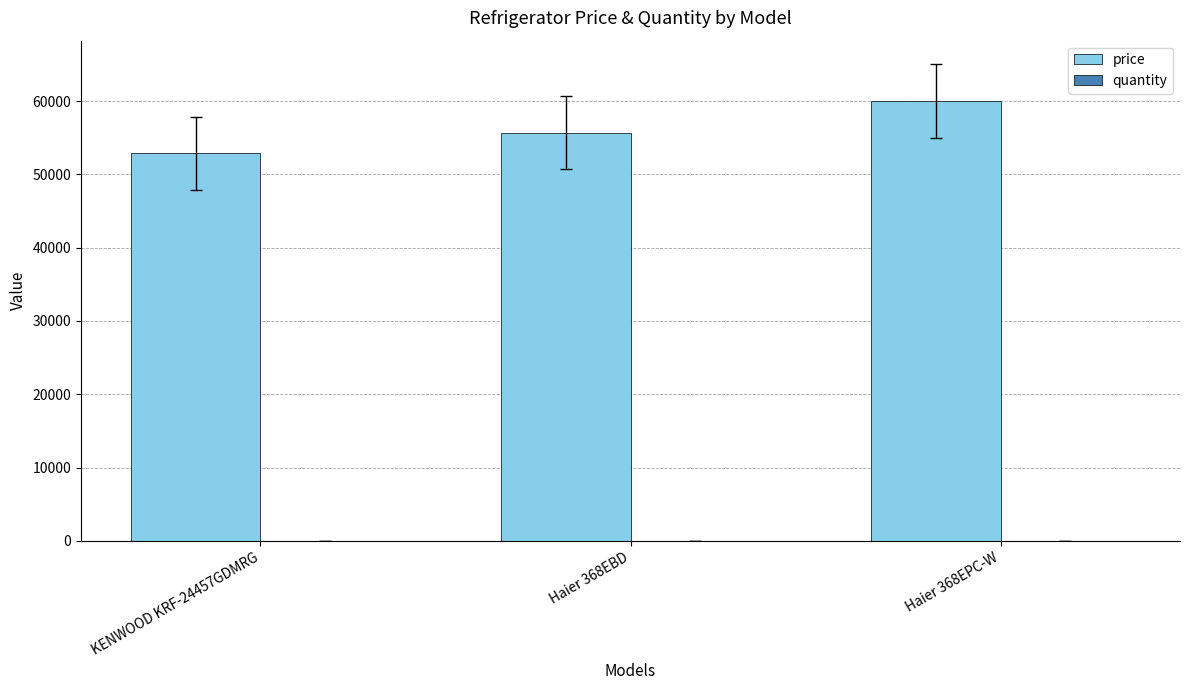

At which label is price closest to 56449?

Haier 368EBD